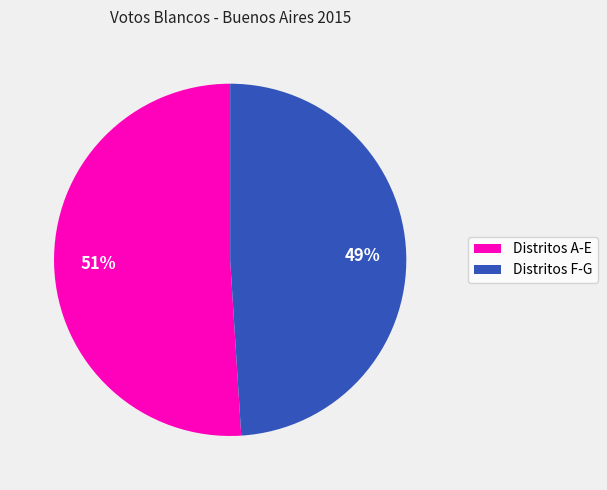

To the nearest percent, what is the average slice percentage?

50%